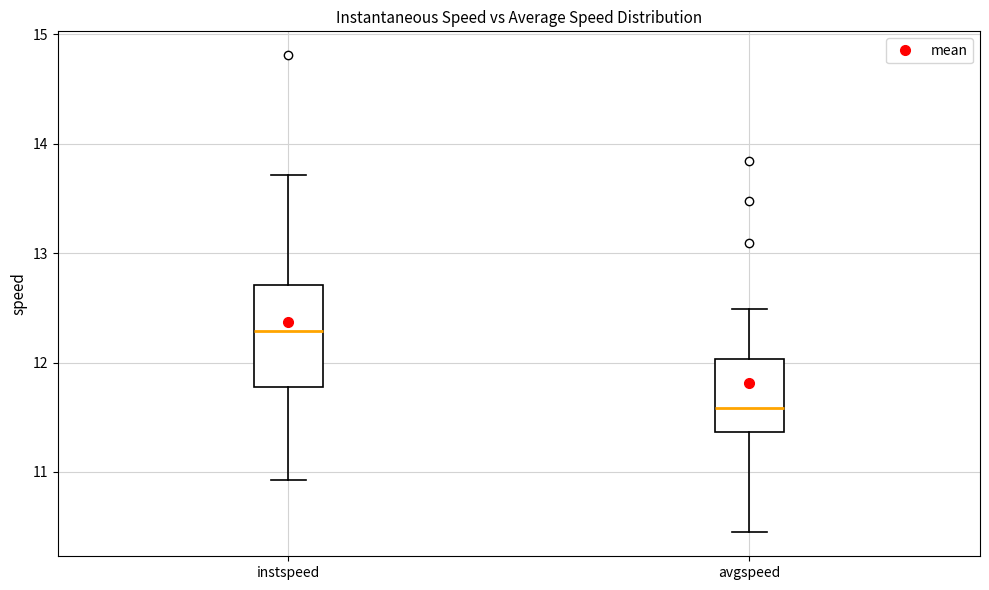

Reading left to right, transcribe this box plot: for each box, give where its median line is, the range the box spans, and where its two whiskers end, as read against the y-axis. The values are not printed on the chart, so give them approximately, as read against the axis.

instspeed: median 12.3, box 11.8 to 12.7, whiskers 10.9 to 13.7
avgspeed: median 11.6, box 11.4 to 12.0, whiskers 10.4 to 12.5